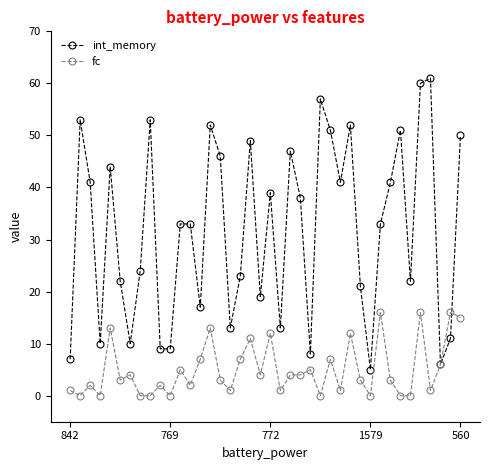

True or false: int_memory has more than 1 points higher than both neighbors.

True